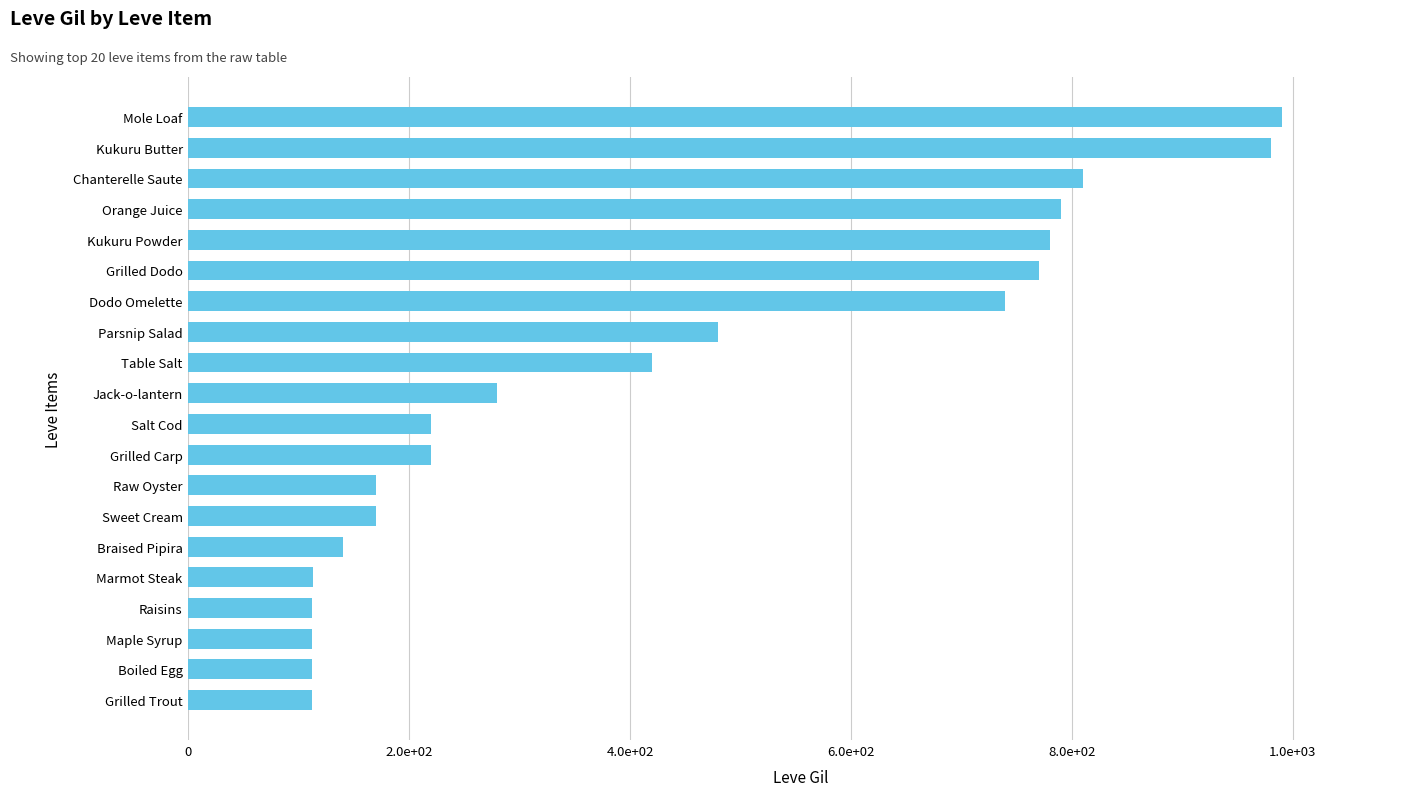

What is the sum of all values?

8521